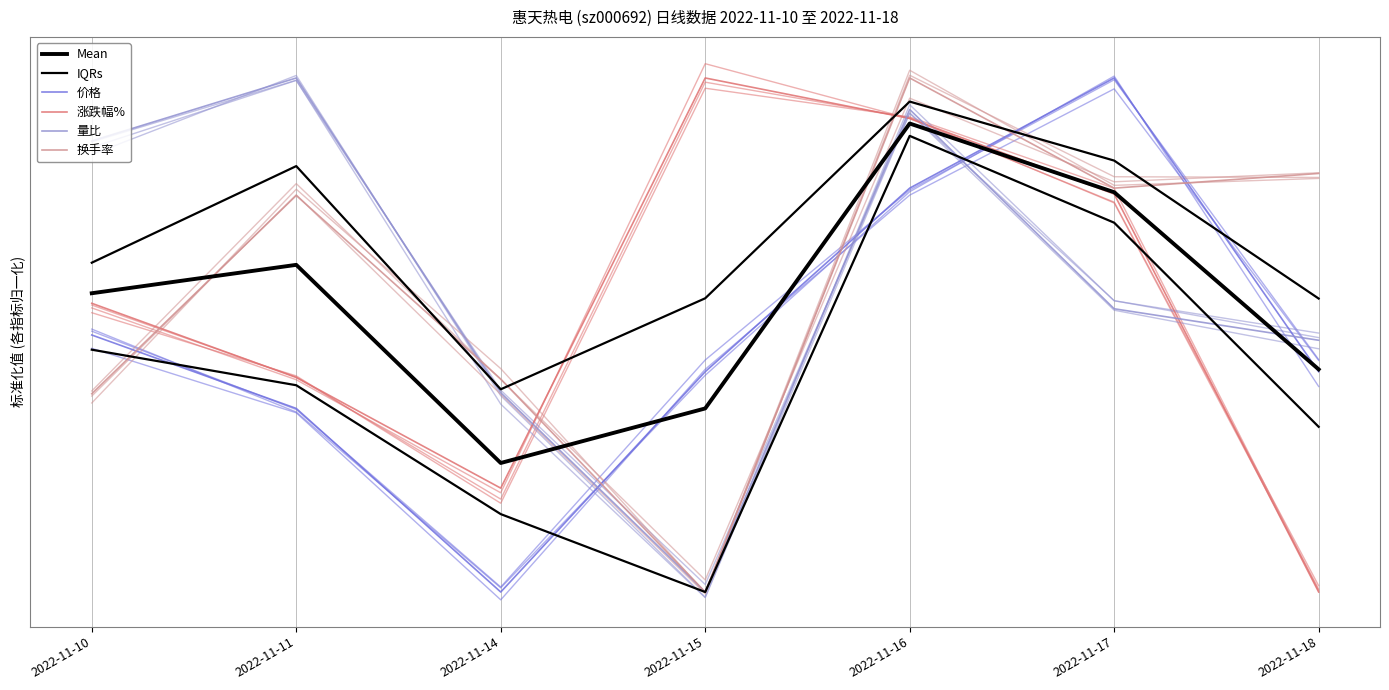

Reading right to left, list all the values displayed in this chart.

Mean: 2022-11-18=0.4	2022-11-17=0.8	2022-11-16=0.9	2022-11-15=0.4	2022-11-14=0.3	2022-11-11=0.6	2022-11-10=0.6
IQRs: 2022-11-18=0.6	2022-11-17=0.8	2022-11-16=1.0	2022-11-15=0.6	2022-11-14=0.4	2022-11-11=0.8	2022-11-10=0.6
价格: 2022-11-18=0.4	2022-11-17=1.0	2022-11-16=0.8	2022-11-15=0.4	2022-11-14=0.0	2022-11-11=0.4	2022-11-10=0.5
涨跌幅%: 2022-11-18=0.0	2022-11-17=0.8	2022-11-16=0.9	2022-11-15=1.0	2022-11-14=0.2	2022-11-11=0.4	2022-11-10=0.6
量比: 2022-11-18=0.5	2022-11-17=0.6	2022-11-16=0.9	2022-11-15=0.0	2022-11-14=0.4	2022-11-11=1.0	2022-11-10=0.9
换手率: 2022-11-18=0.8	2022-11-17=0.8	2022-11-16=1.0	2022-11-15=0.0	2022-11-14=0.4	2022-11-11=0.8	2022-11-10=0.4